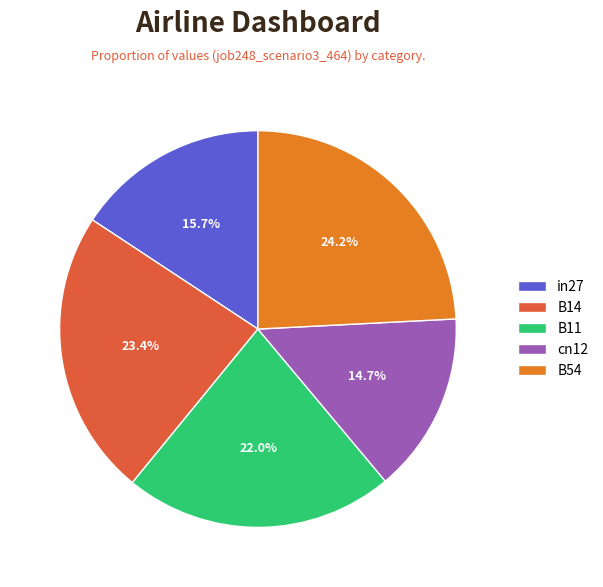

Is it true that B54 is 13% of the pie?

False